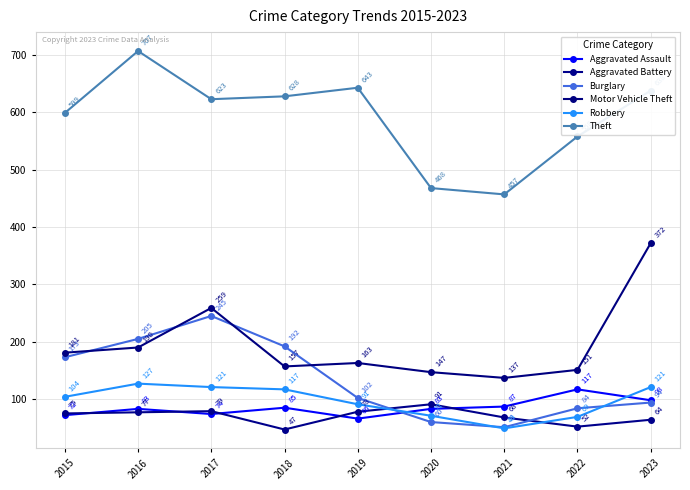

Is the value of Aggravated Assault at 2019 greater than the value of Burglary at 2017?

No